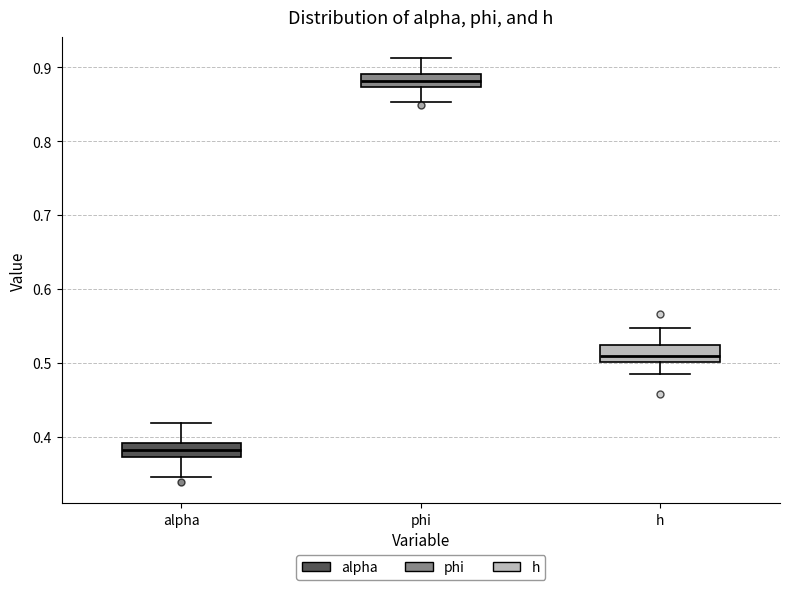

Where is the upper edge of the box for alpha on the y-axis? The values are not printed on the chart, so give them approximately, as read against the axis.

0.39